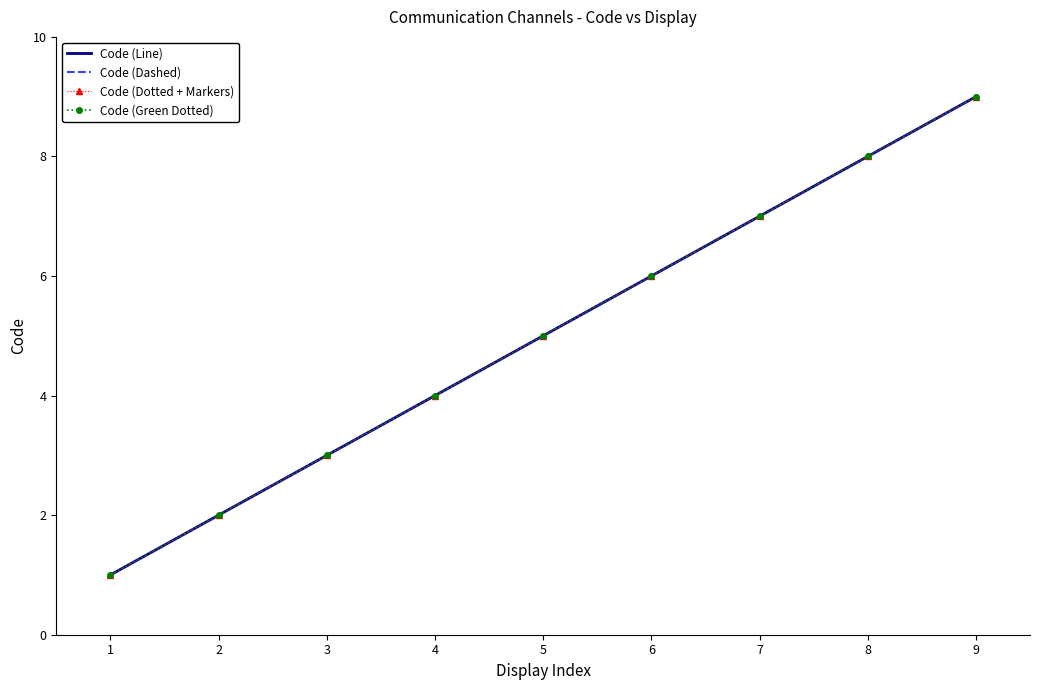

Which series has the largest total across all categories?

Code (Line)